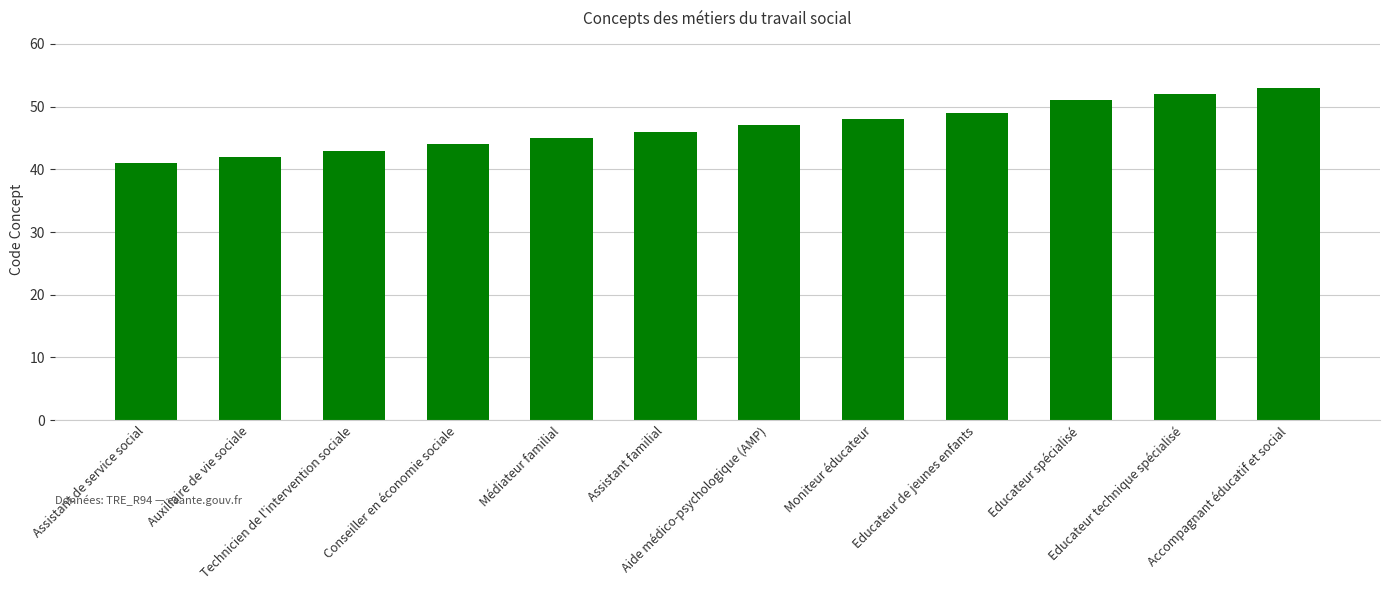

What is the change in value from Conseiller en économie sociale to Moniteur éducateur?

+4